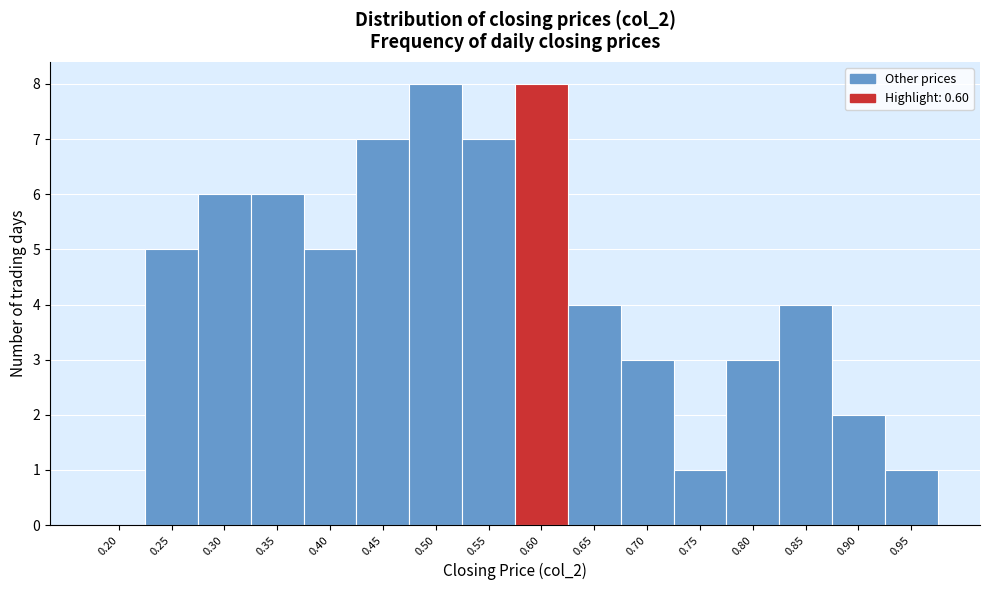

Reading left to right, list all the values displayed in this chart.

0.20=0	0.25=5	0.30=6	0.35=6	0.40=5	0.45=7	0.50=8	0.55=7	0.60=8	0.65=4	0.70=3	0.75=1	0.80=3	0.85=4	0.90=2	0.95=1